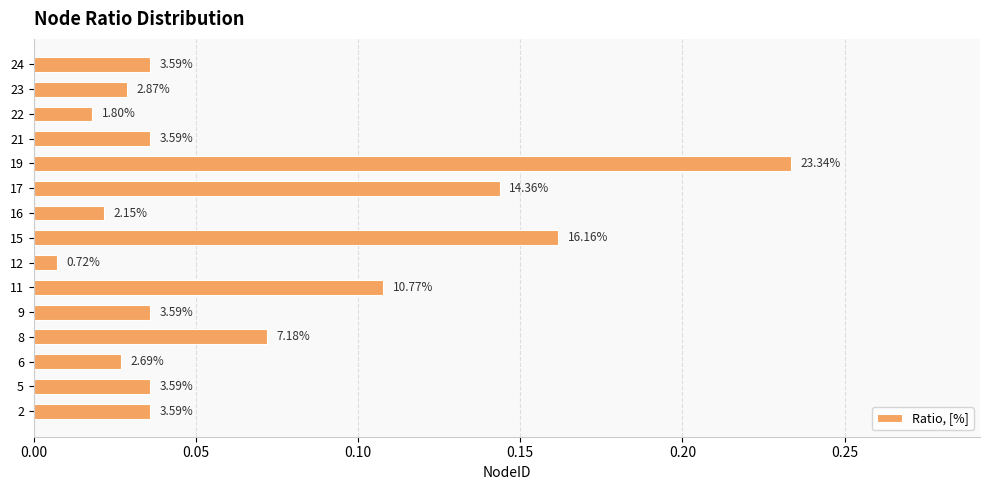

How many bars are there in total?

15